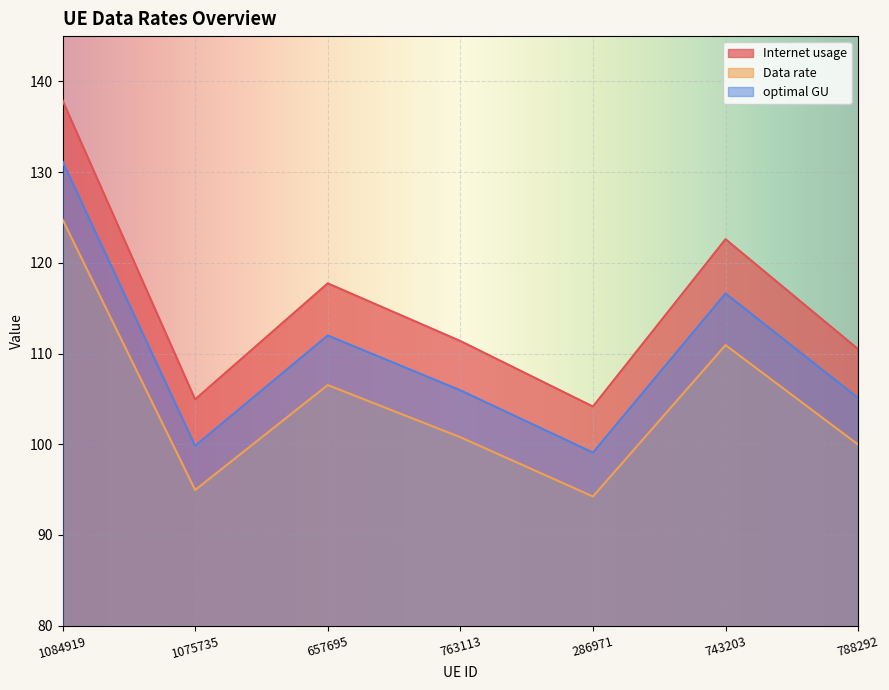

How many data points does each series have?

7